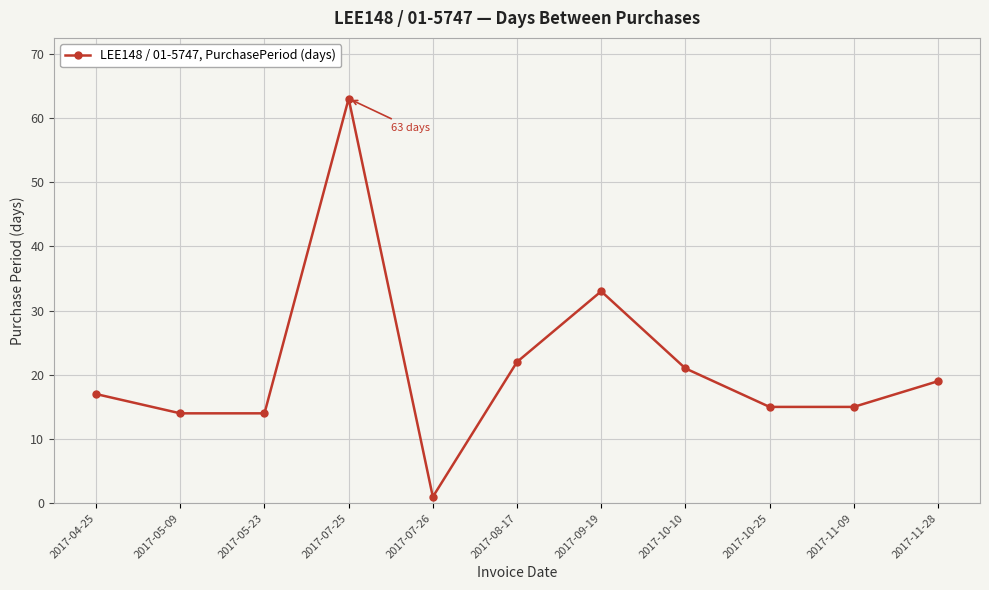

How many interior local peaks (higher than both neighbors) does the data have?

2